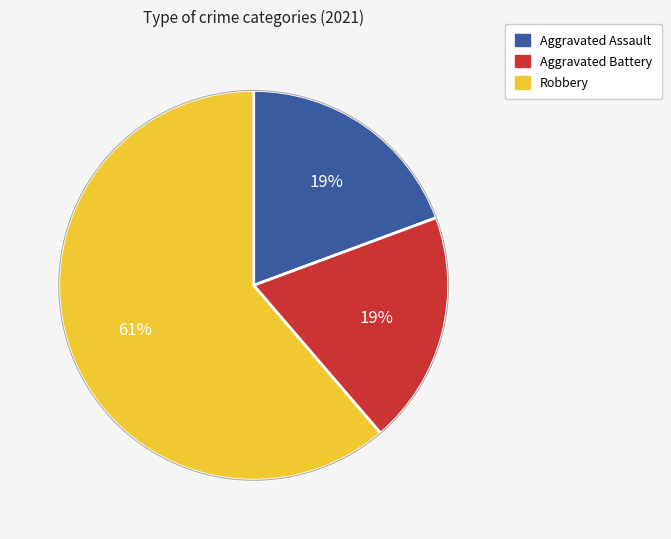

Does any single category account for the majority?

Yes